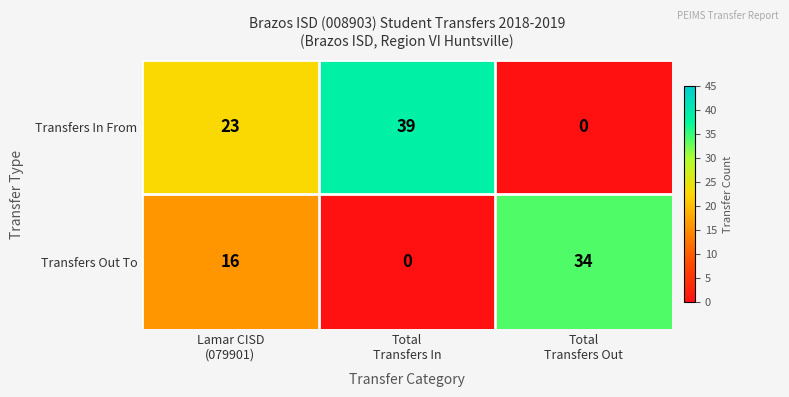

How many Transfers Out To values are between 0 and 34?

3